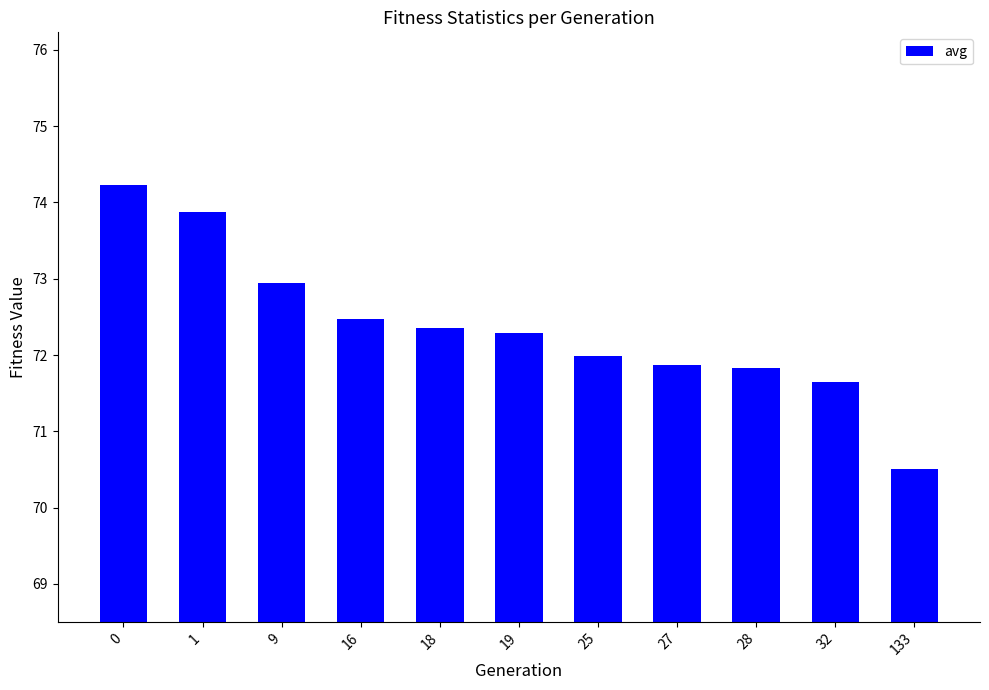

Is it true that the value at 32 is 29.7?

False